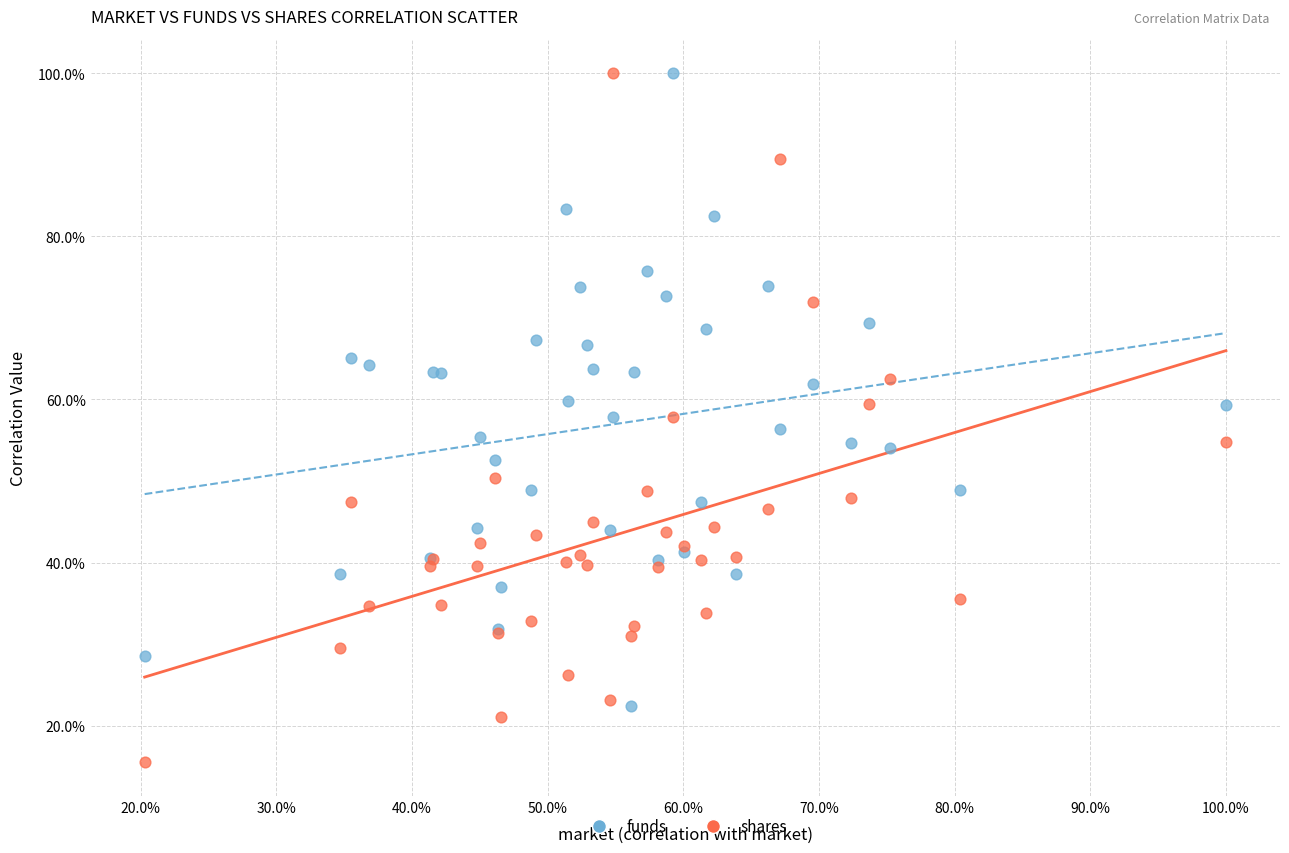

What are all the series names shown in the legend?

funds, shares